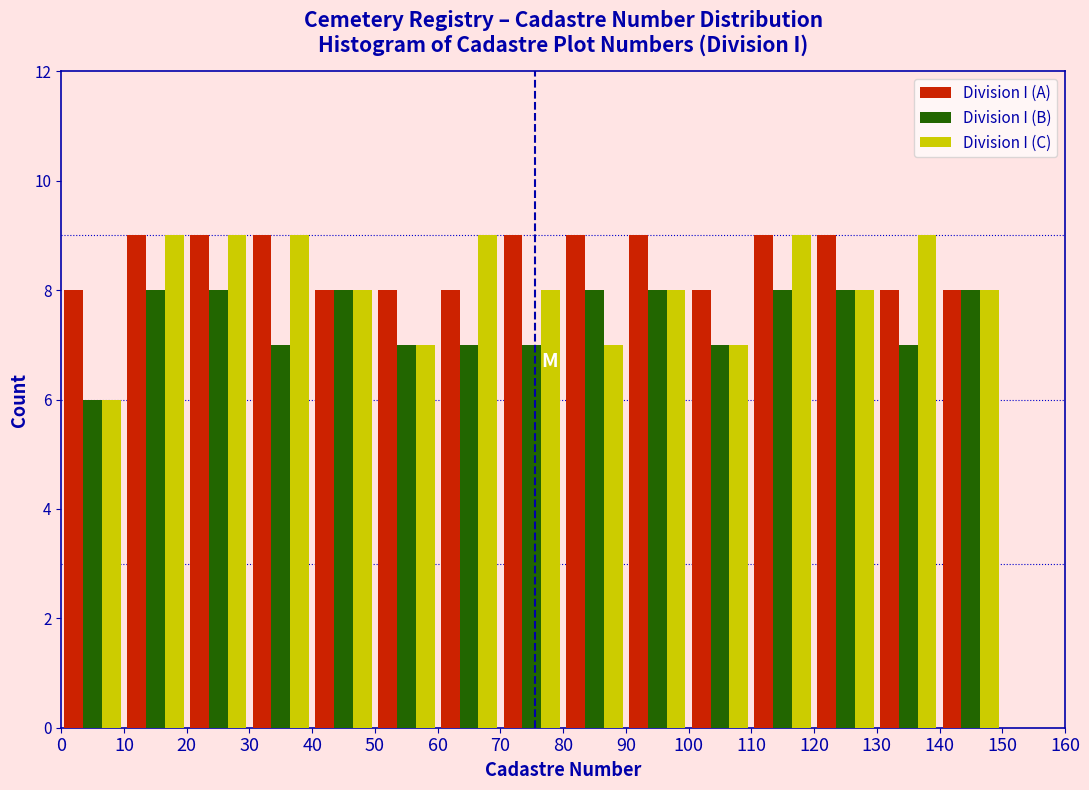

Reading left to right, transcribe this chart: for each range on the x-axis, give the height of each series' bar. The values are not printed on the chart, so give them approximately, as read against the axis.

0 to 10: Division I (A)=8	Division I (B)=6	Division I (C)=6
10 to 20: Division I (A)=9	Division I (B)=8	Division I (C)=9
20 to 30: Division I (A)=9	Division I (B)=8	Division I (C)=9
30 to 40: Division I (A)=9	Division I (B)=7	Division I (C)=9
40 to 50: Division I (A)=8	Division I (B)=8	Division I (C)=8
50 to 60: Division I (A)=8	Division I (B)=7	Division I (C)=7
60 to 70: Division I (A)=8	Division I (B)=7	Division I (C)=9
70 to 80: Division I (A)=9	Division I (B)=7	Division I (C)=8
80 to 90: Division I (A)=9	Division I (B)=8	Division I (C)=7
90 to 100: Division I (A)=9	Division I (B)=8	Division I (C)=8
100 to 110: Division I (A)=8	Division I (B)=7	Division I (C)=7
110 to 120: Division I (A)=9	Division I (B)=8	Division I (C)=9
120 to 130: Division I (A)=9	Division I (B)=8	Division I (C)=8
130 to 140: Division I (A)=8	Division I (B)=7	Division I (C)=9
140 to 150: Division I (A)=8	Division I (B)=8	Division I (C)=8
150 to 160: Division I (A)=0	Division I (B)=0	Division I (C)=0